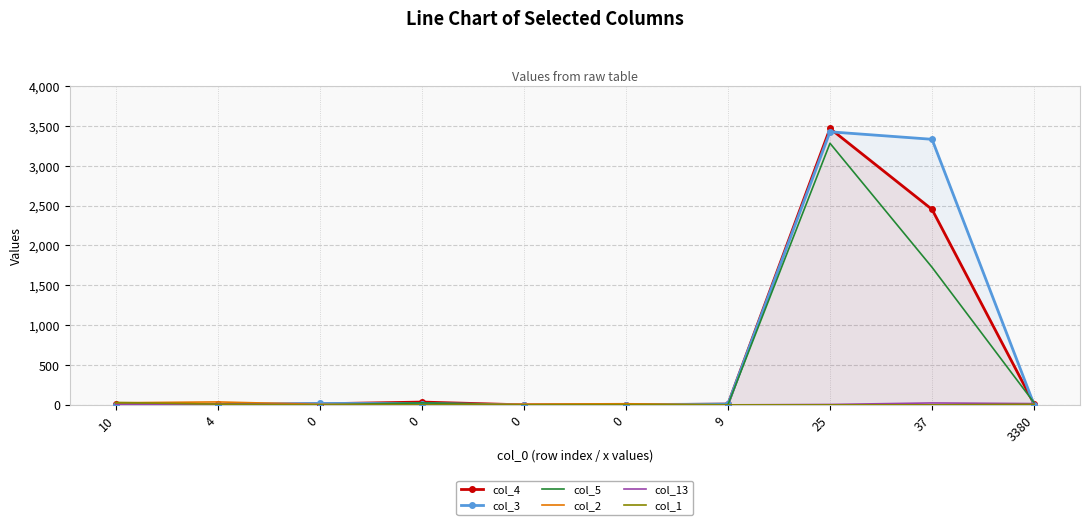

What are all the series names shown in the legend?

col_4, col_3, col_5, col_2, col_13, col_1